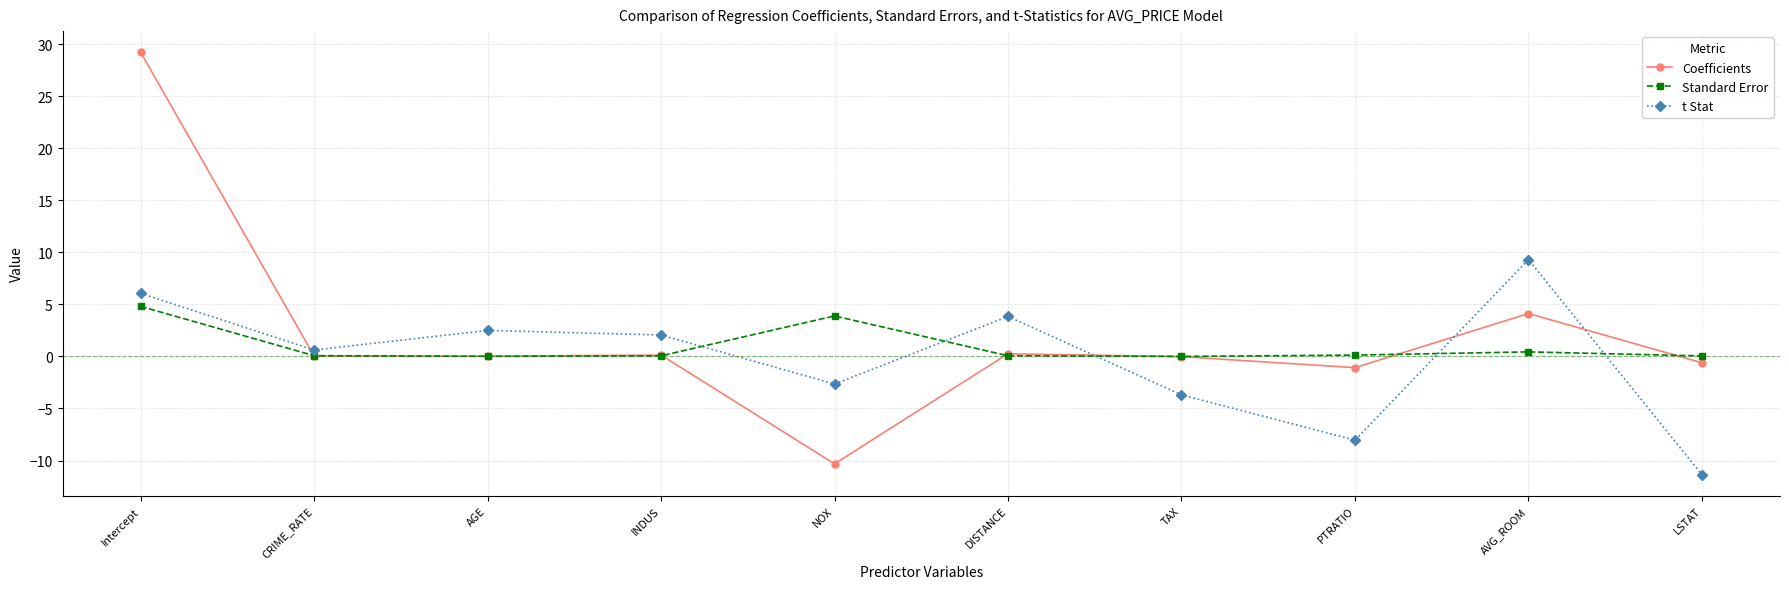

What is the smallest value displayed?

-11.4